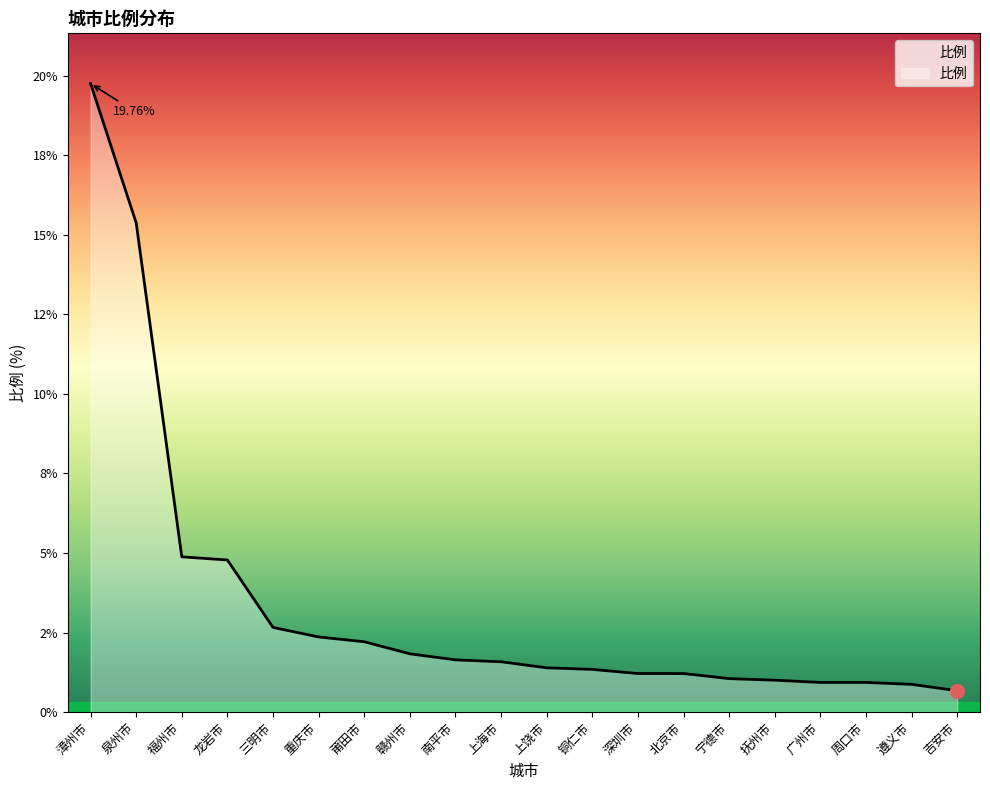

Does the chart display data point markers on the line(s)?

No